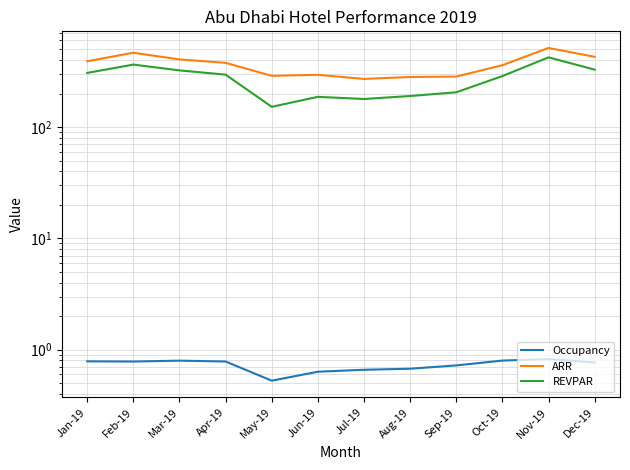

What is the total value across all series at May-19?

440.8